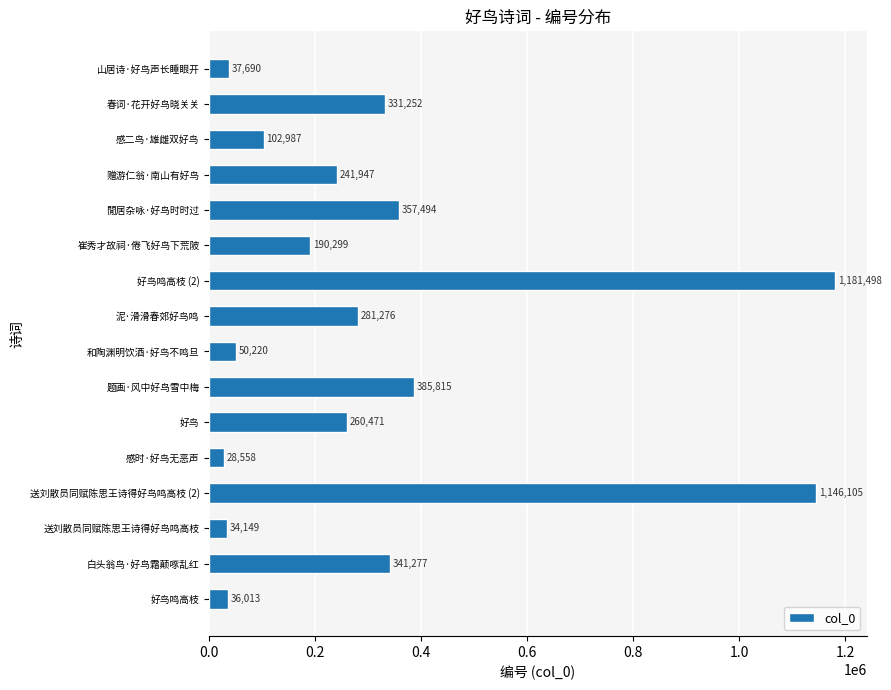

What is the sum of the values at 春词·花开好鸟晓关关 and 和陶渊明饮酒·好鸟不鸣旦?

381472